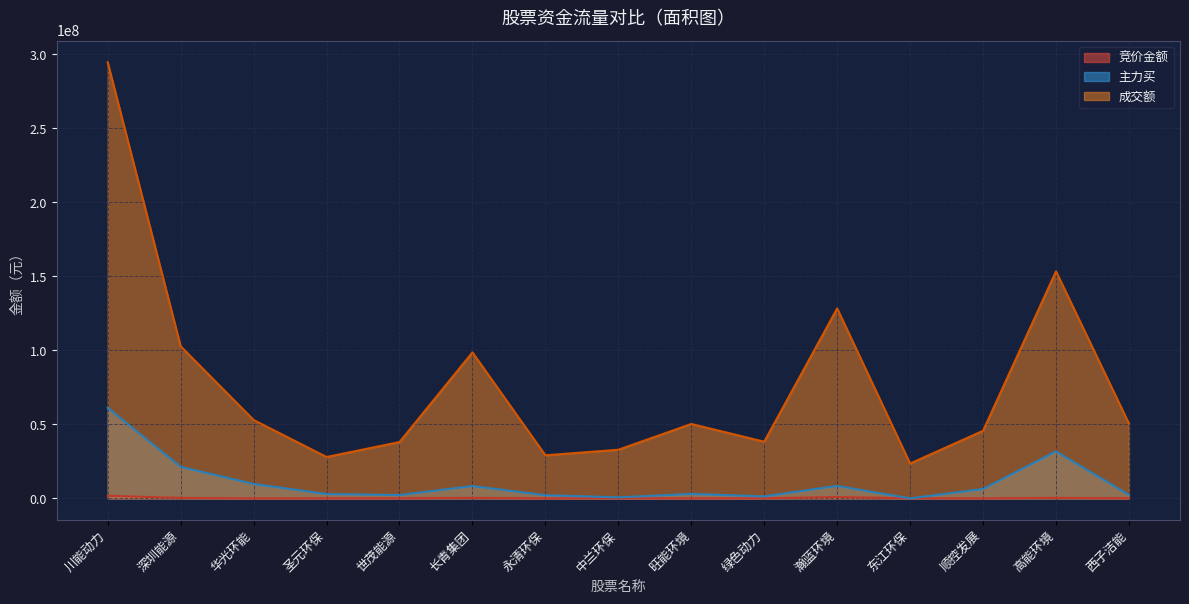

What is the label of the 10th point from the left?

绿色动力